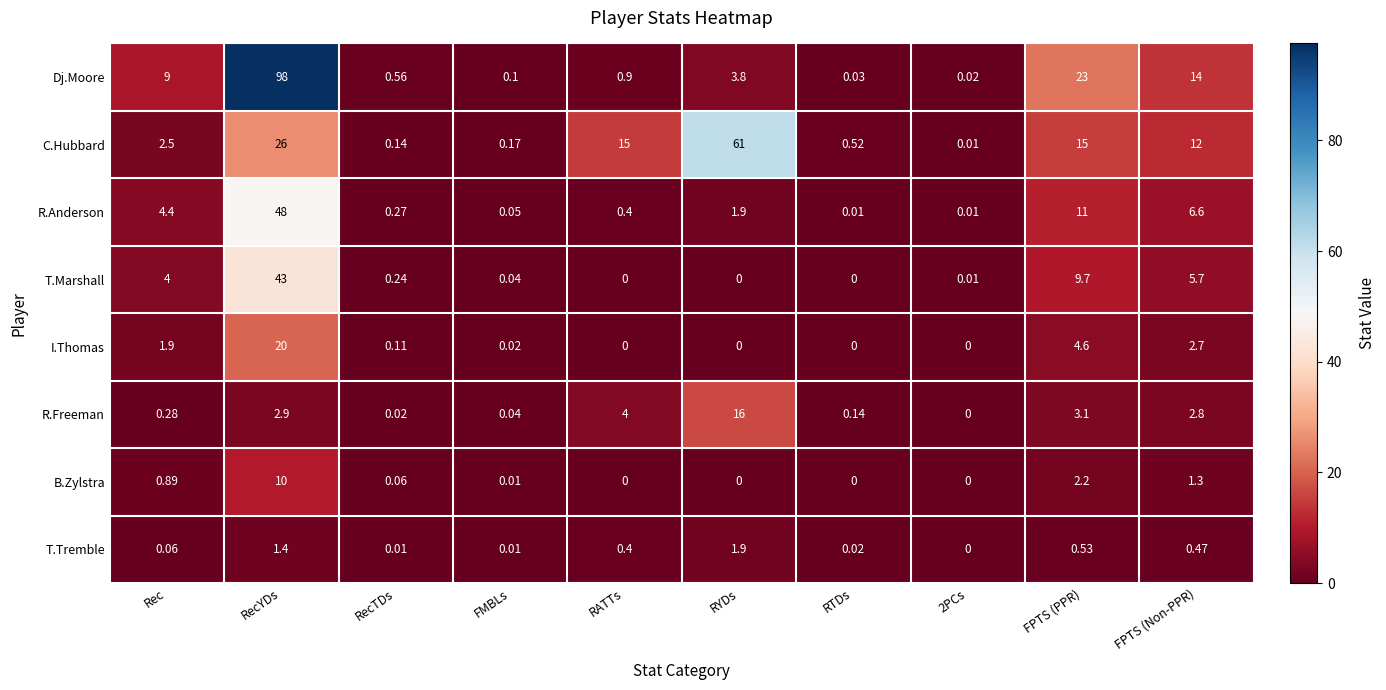

What is the total value across all series at RATTs?

20.7